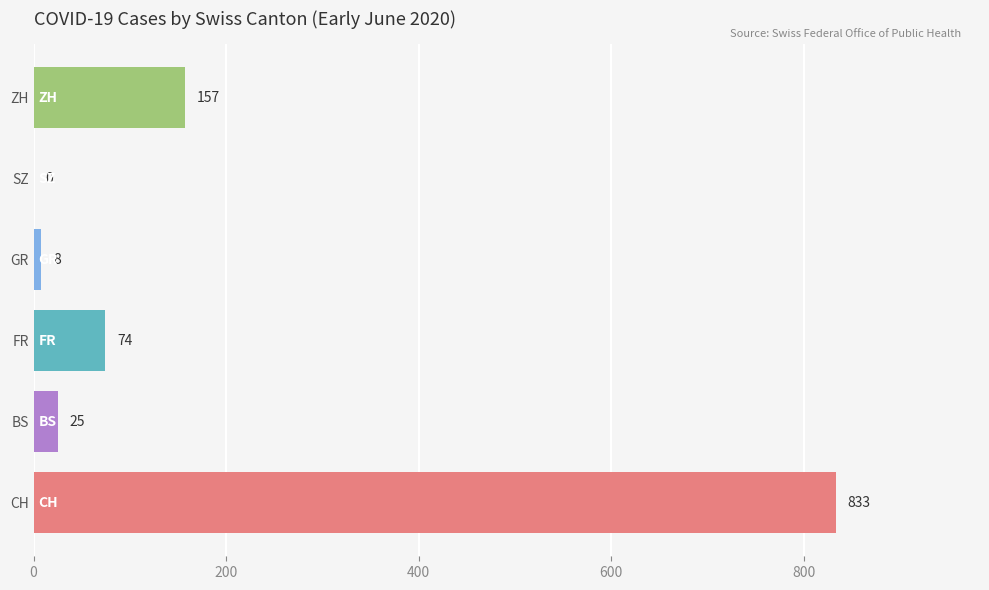

Are the bars horizontal?

Yes